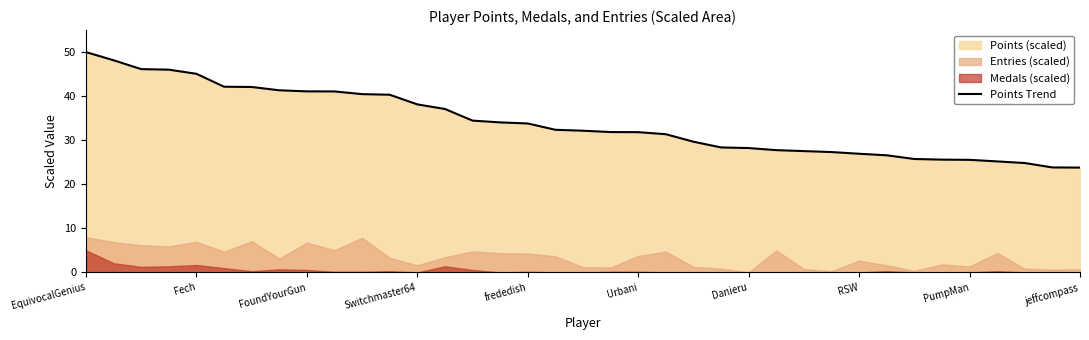

The Points Trend series shows 13.0 at Danieru. True or false?

False